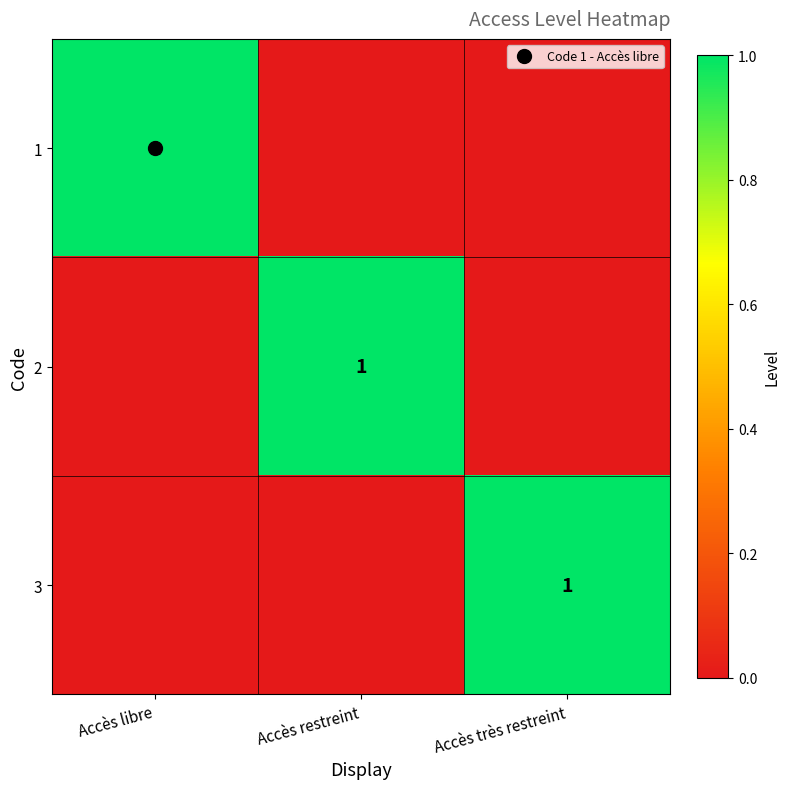

At which label does 3 reach its peak?

Accès très restreint